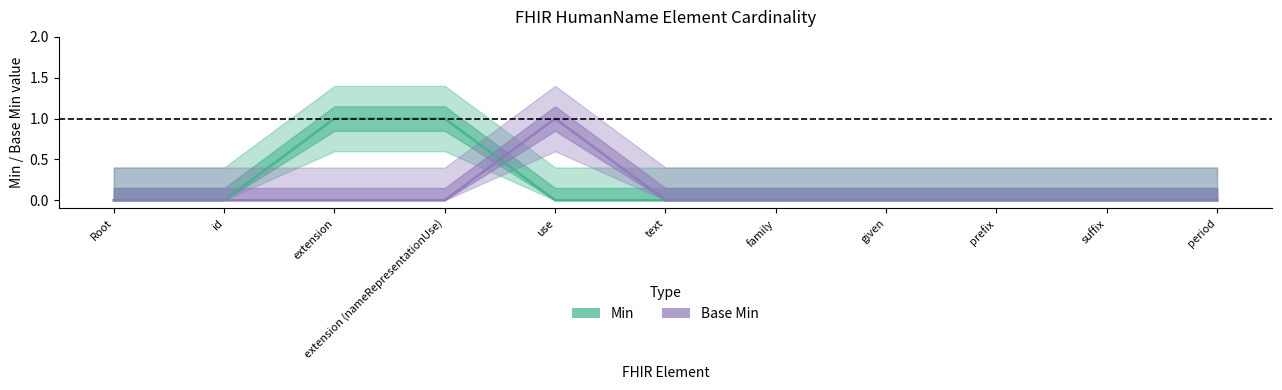

Is it true that Base Min equals 0 at extension?

True